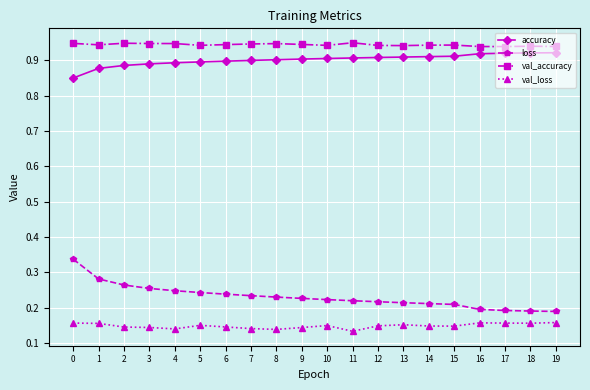

Which series has the largest total across all categories?

val_accuracy